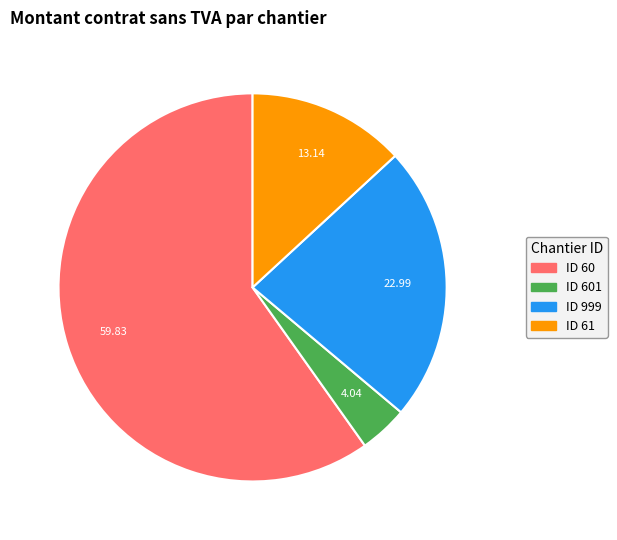

How many slices are in this pie chart?

4